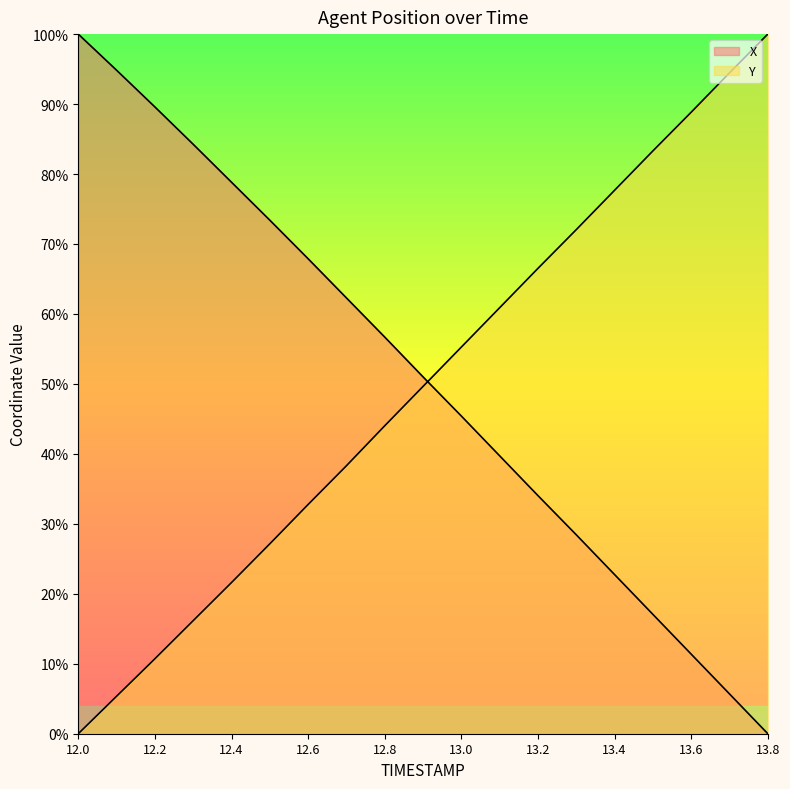

What is the maximum value shown in the chart?

100.0